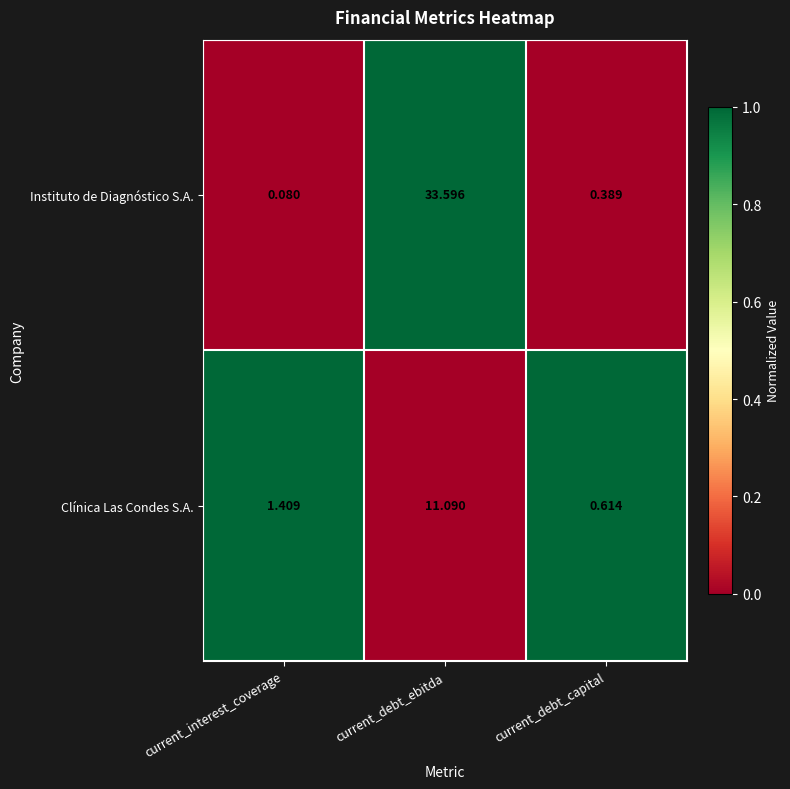

At which label does Clínica Las Condes S.A. reach its minimum?

current_debt_capital